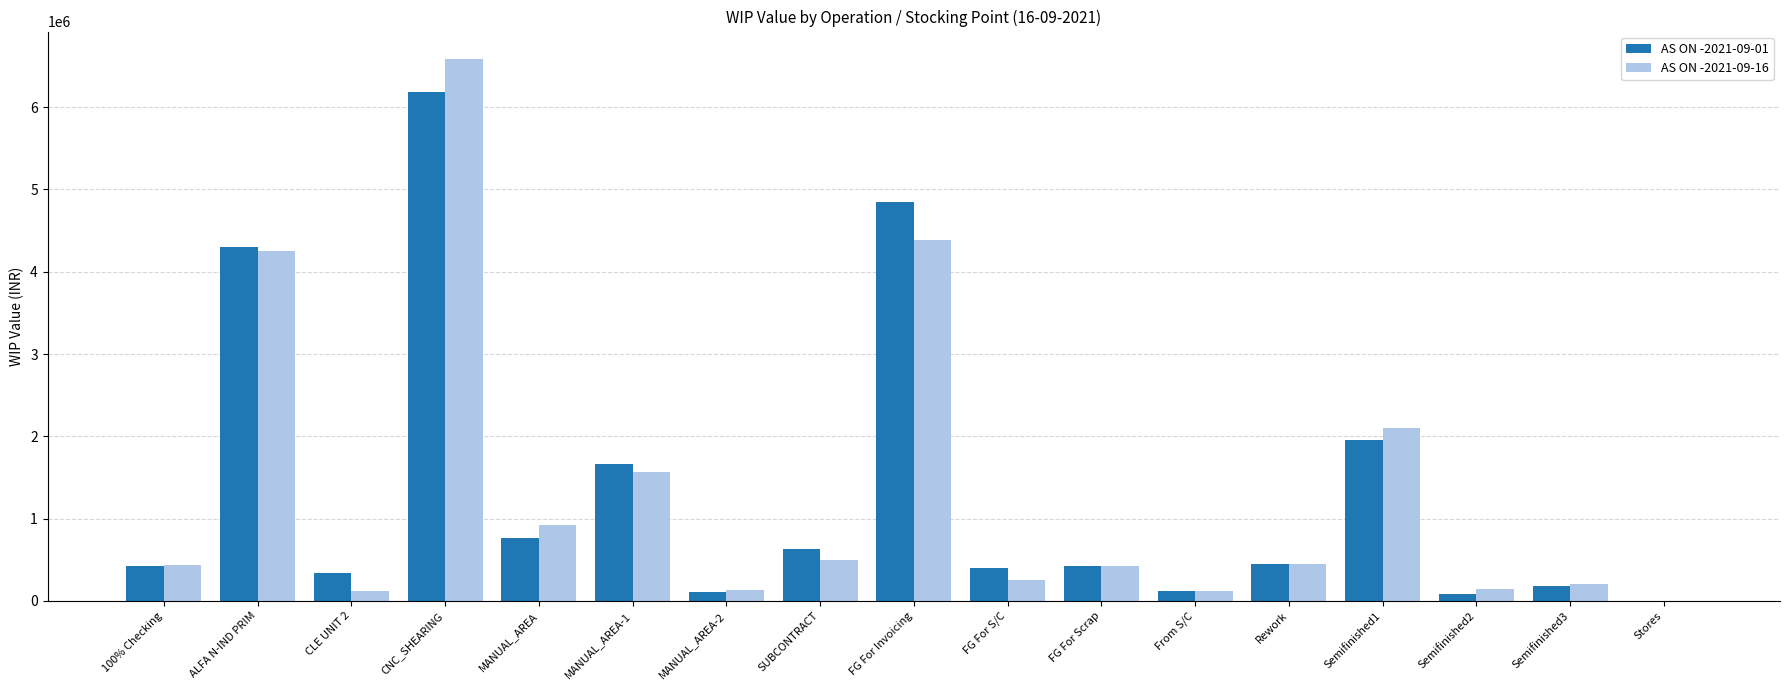

Between Rework and Semifinished1, which series saw the biggest shift?

AS ON -2021-09-16